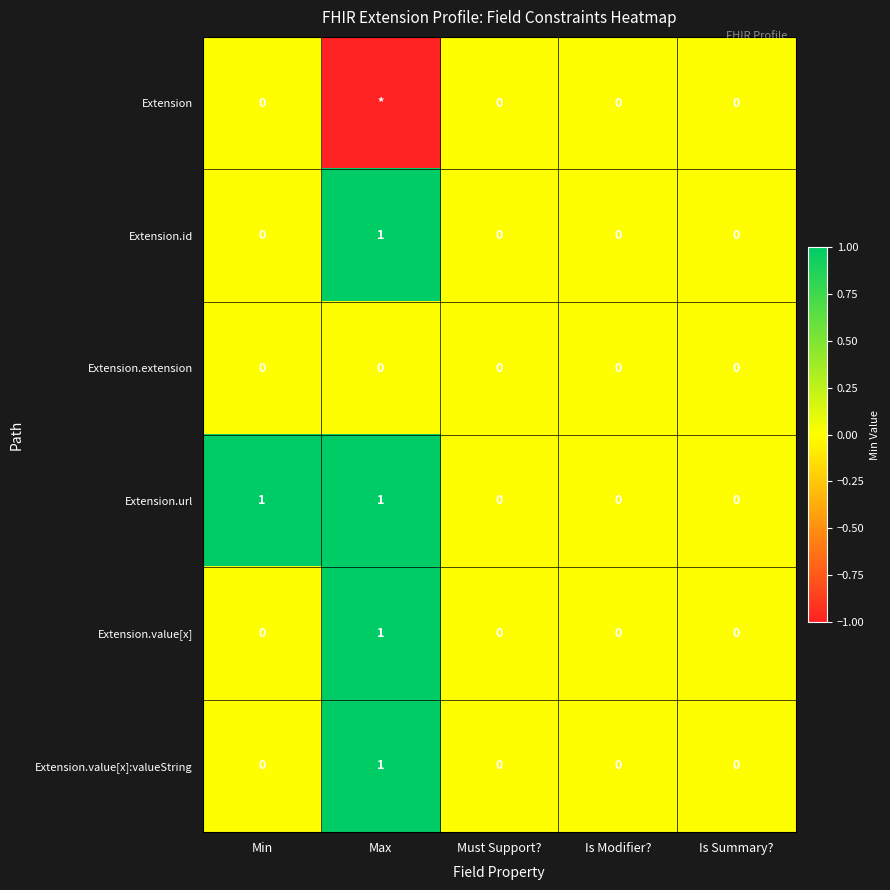

What is the difference between the maximum and minimum values in the Extension.id series?

1